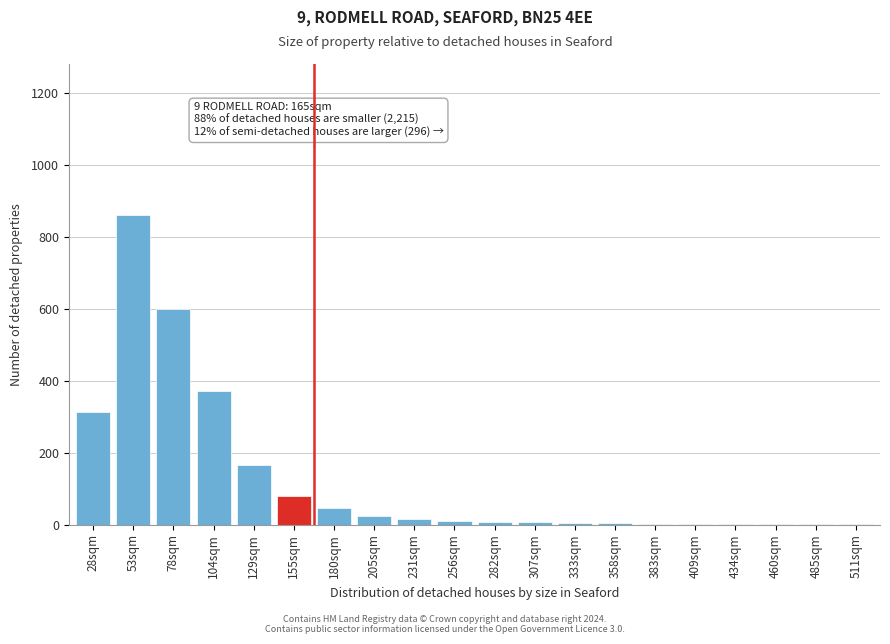

At which label is the value closest to 430?

104sqm